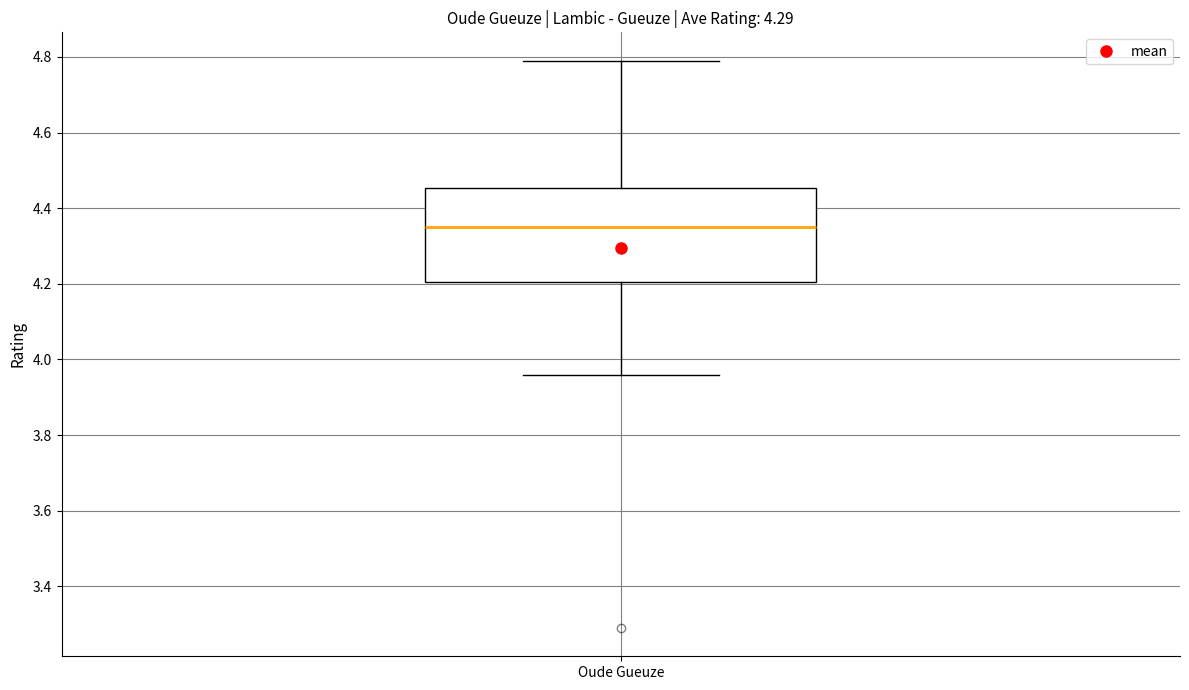

Read this box plot against the y-axis: the position of the median line, the range covered by the box, and the ends of both whiskers. The values are not printed on the chart, so give them approximately, as read against the axis.

median 4.36, box 4.20 to 4.46, whiskers 3.96 to 4.80